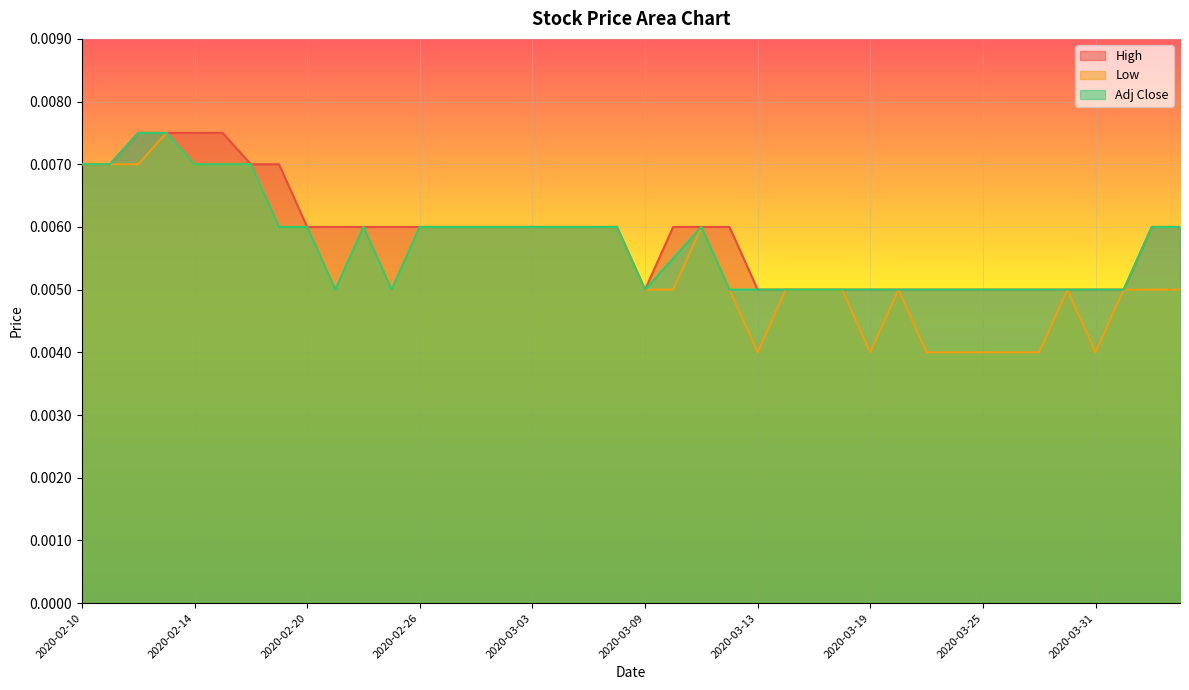

Which category has the lowest value in the High series?

2020-03-09